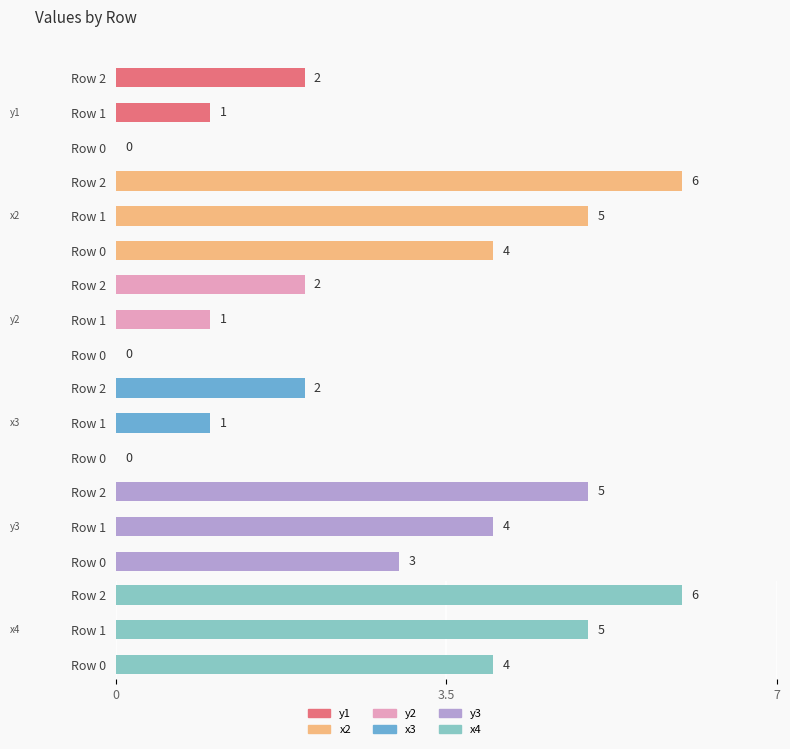

What is the spread (max minus min) of values at Row 0?

4